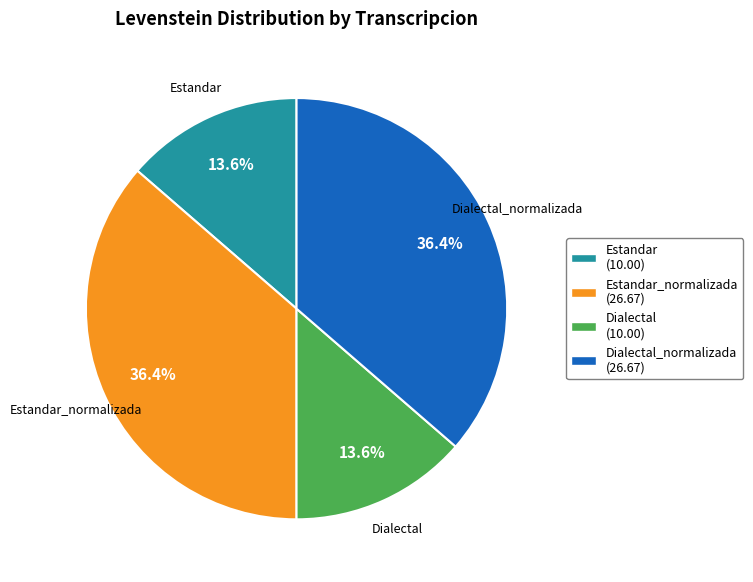

What is the total percentage of Estandar and Dialectal_normalizada?

50.0%